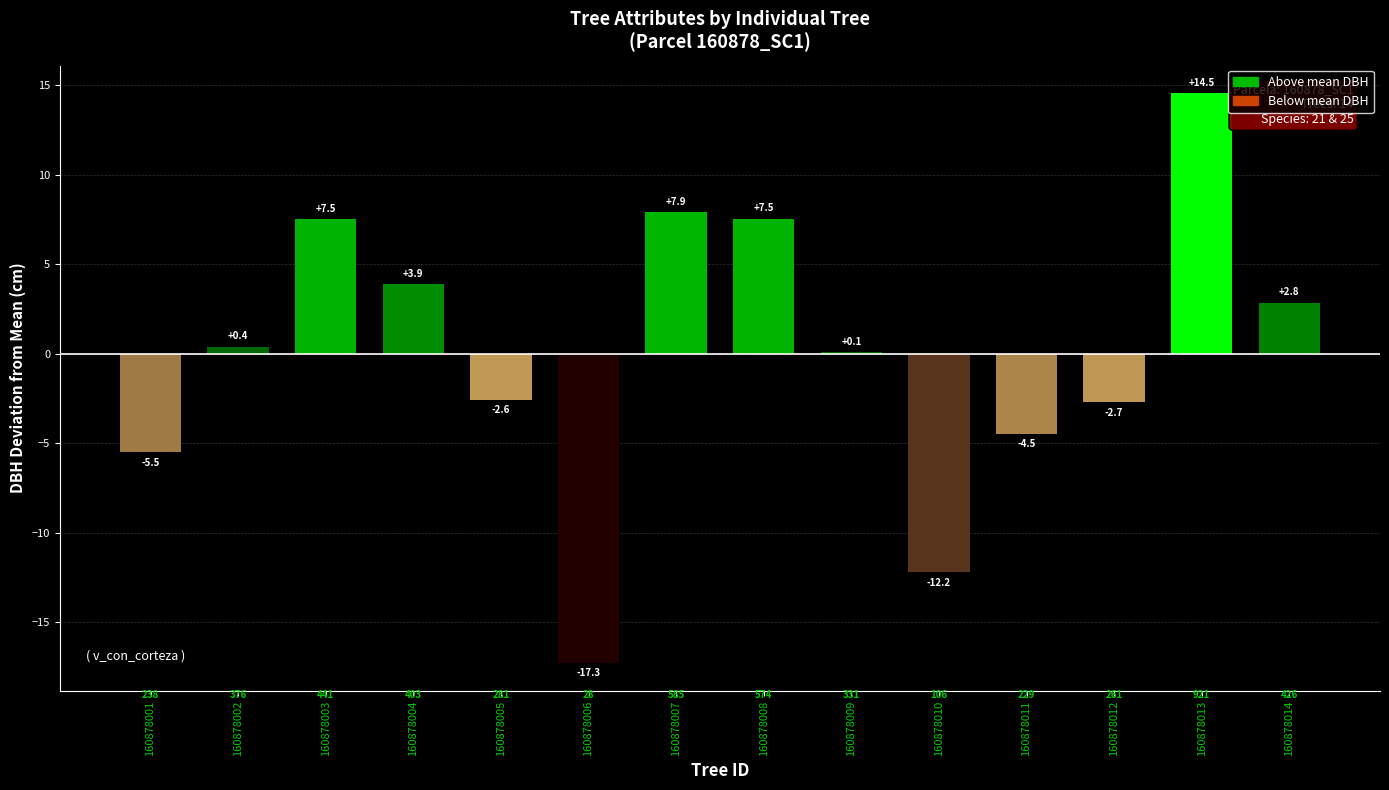

True or false: the data shows 3.9 at 160878004.

True